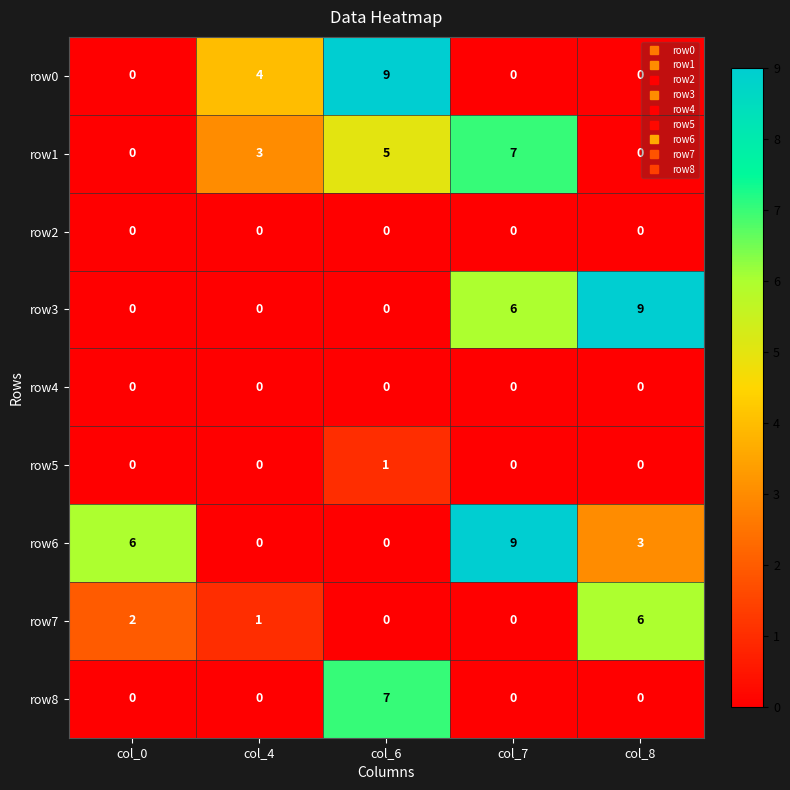

How many values in row1 are above zero?

3